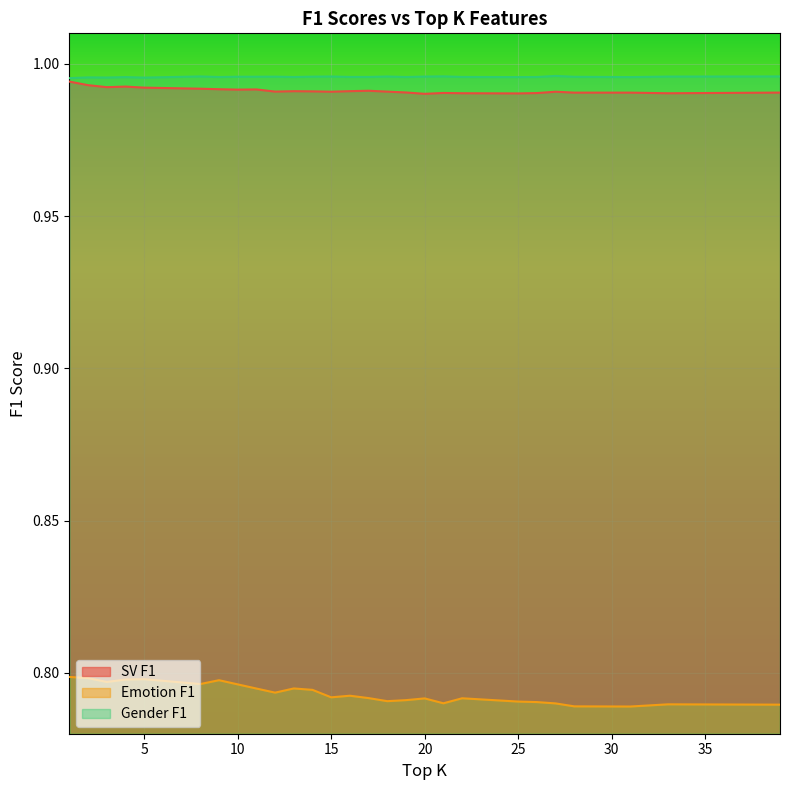

The value of Emotion F1 at 2 is 1.2. True or false?

False